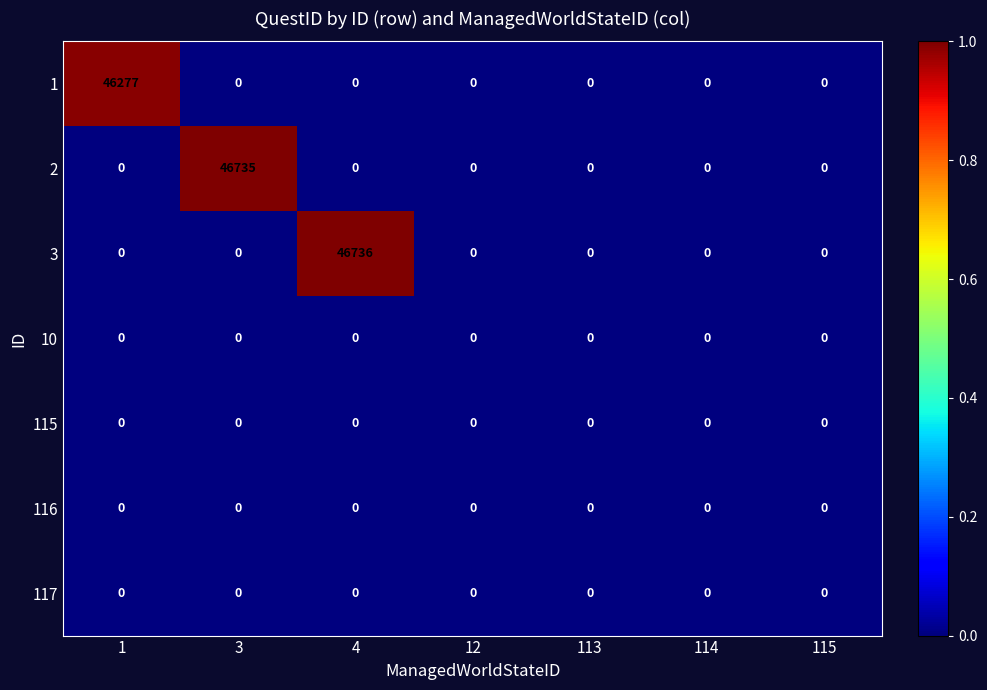

What is the sum of all 2 values?

46735